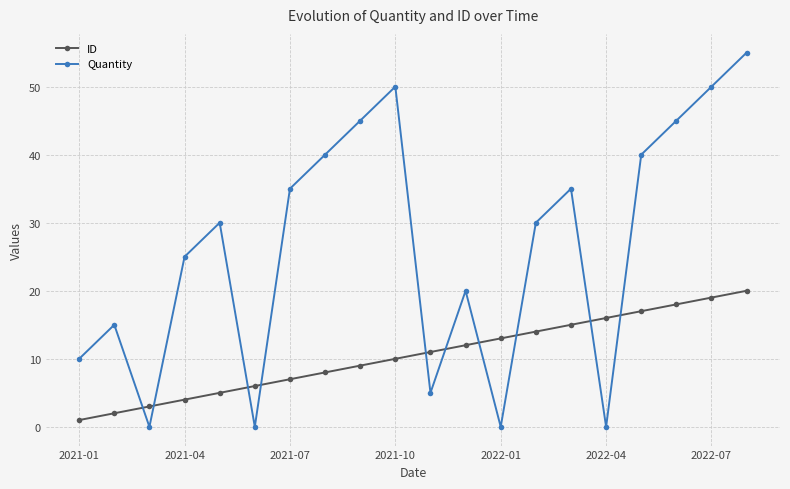

Is this an area chart (filled region under the line)?

No